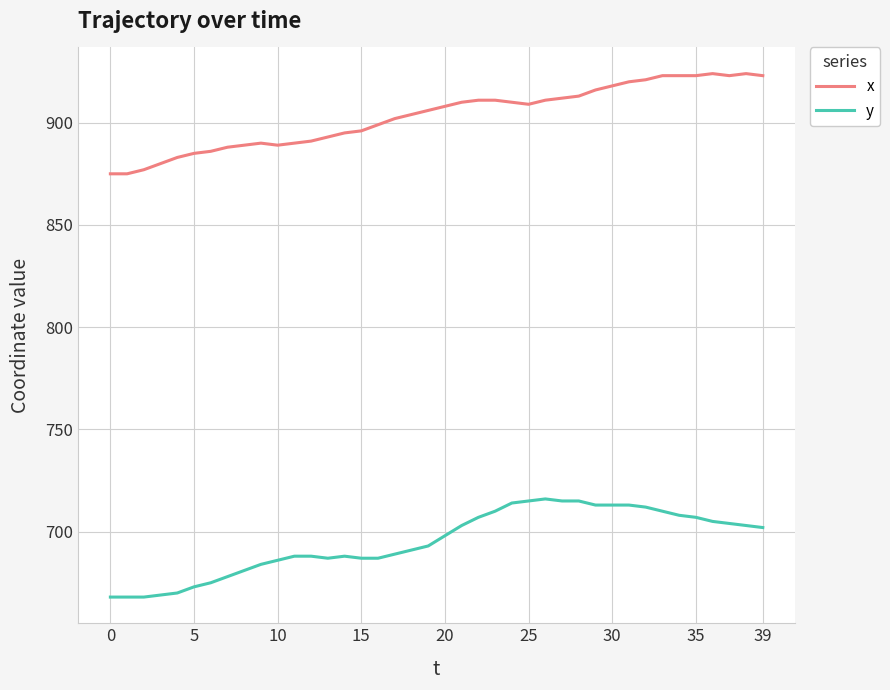

True or false: y and x intersect in this chart.

False